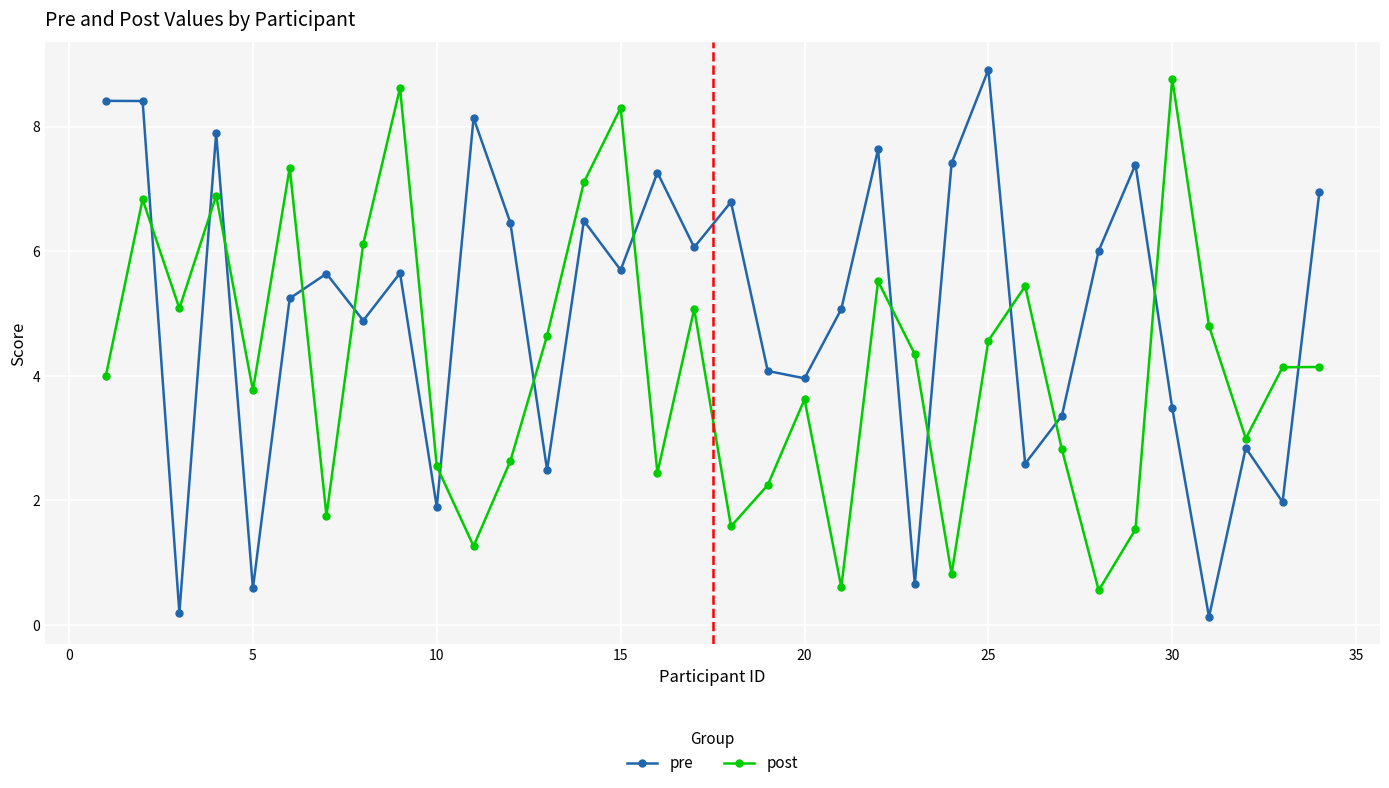

How many series are shown in this chart?

2